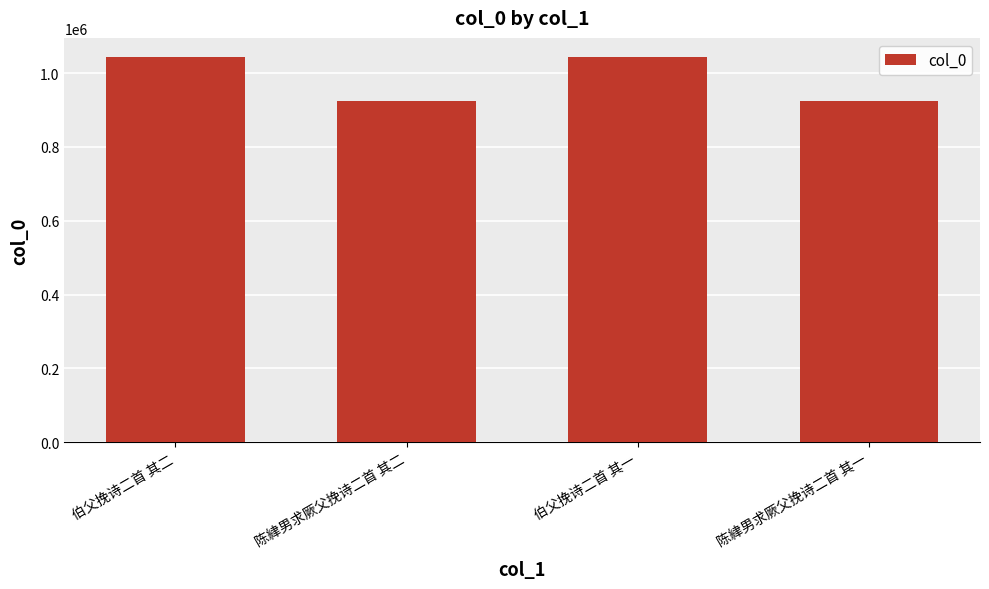

What is the value of the 3rd bar from the left?

1043278